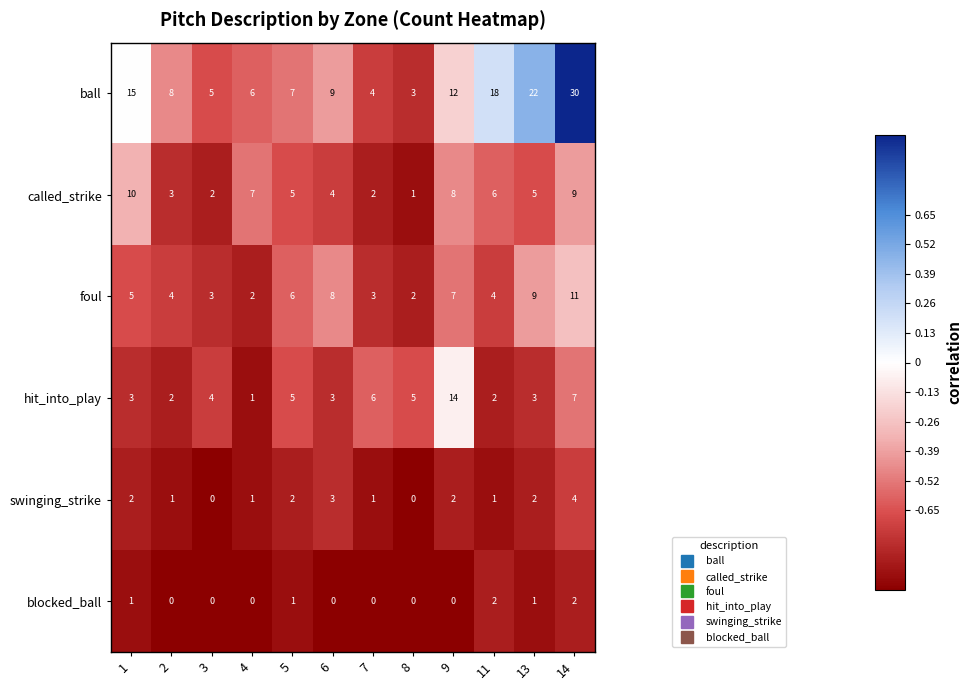

What is the difference between the highest and lowest values at 13?

21